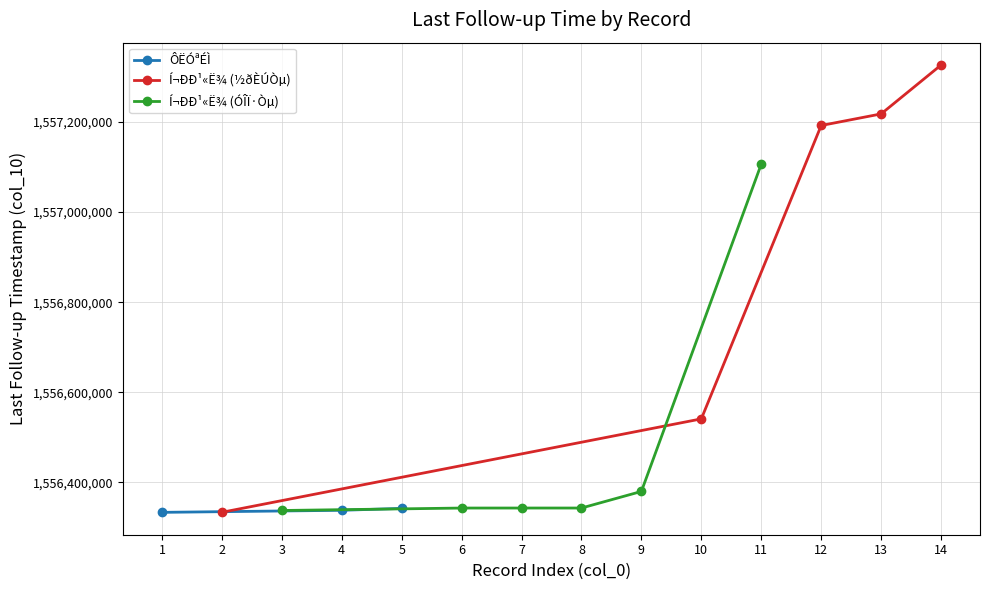

What is the value of the Records 11-14 point at the 2nd from the left?

1557191866